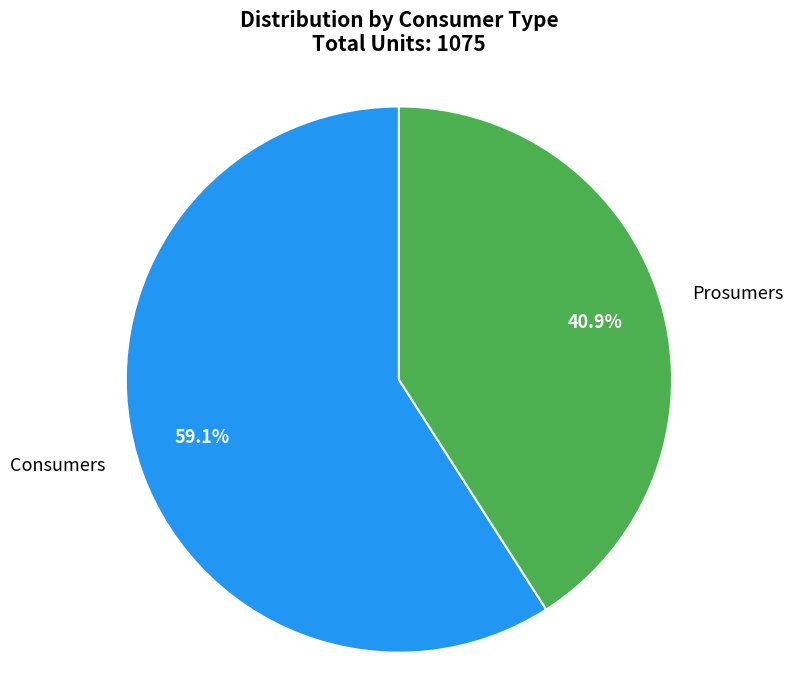

What percentage is the Consumers slice, to the nearest percent?

59%